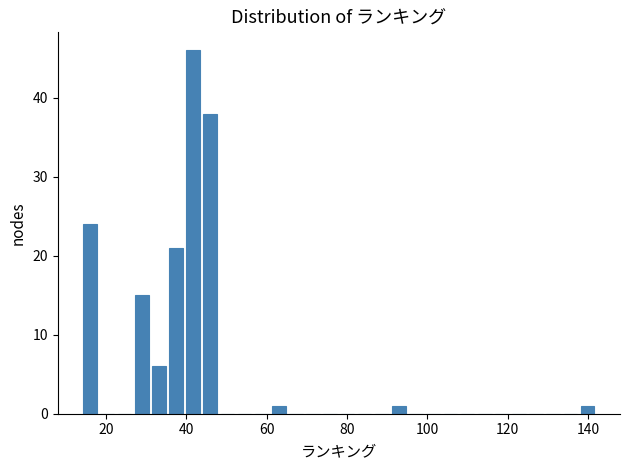

Read against the x-axis, roughly where is the centre of the tallest bar?

42